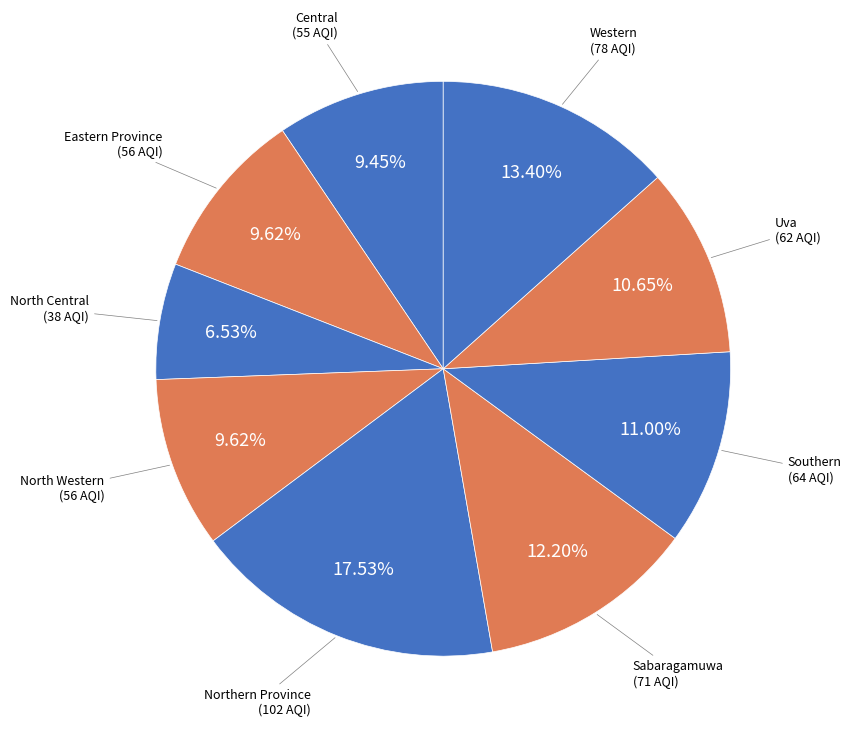

True or false: Sabaragamuwa accounts for 19% of the total.

False